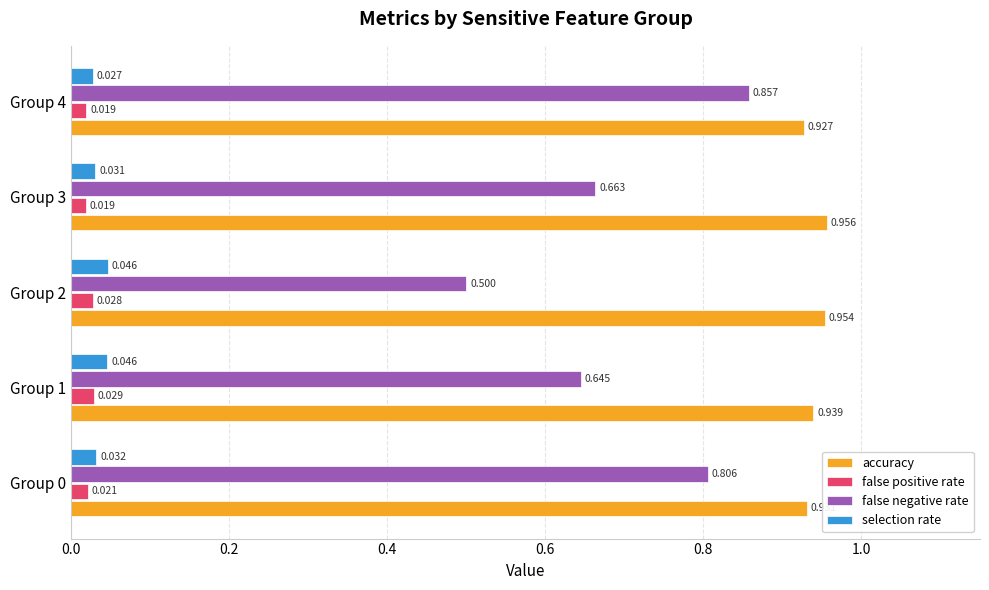

Which series has the largest range (max minus min)?

false negative rate